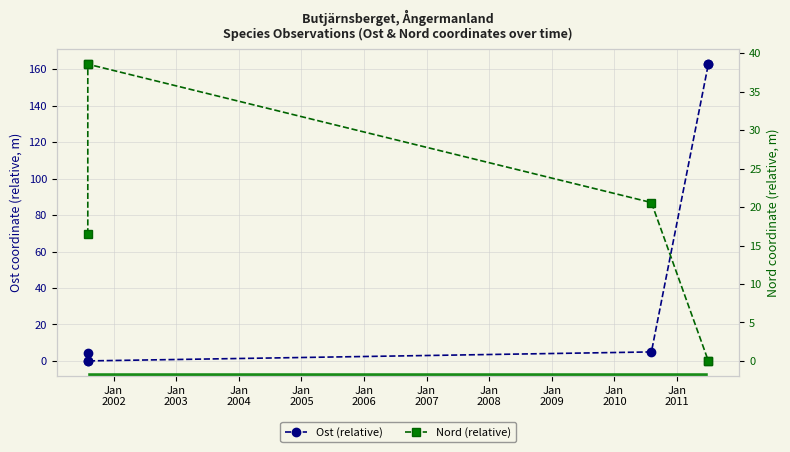

Which label corresponds to the smallest value in the chart?

Jan
2002